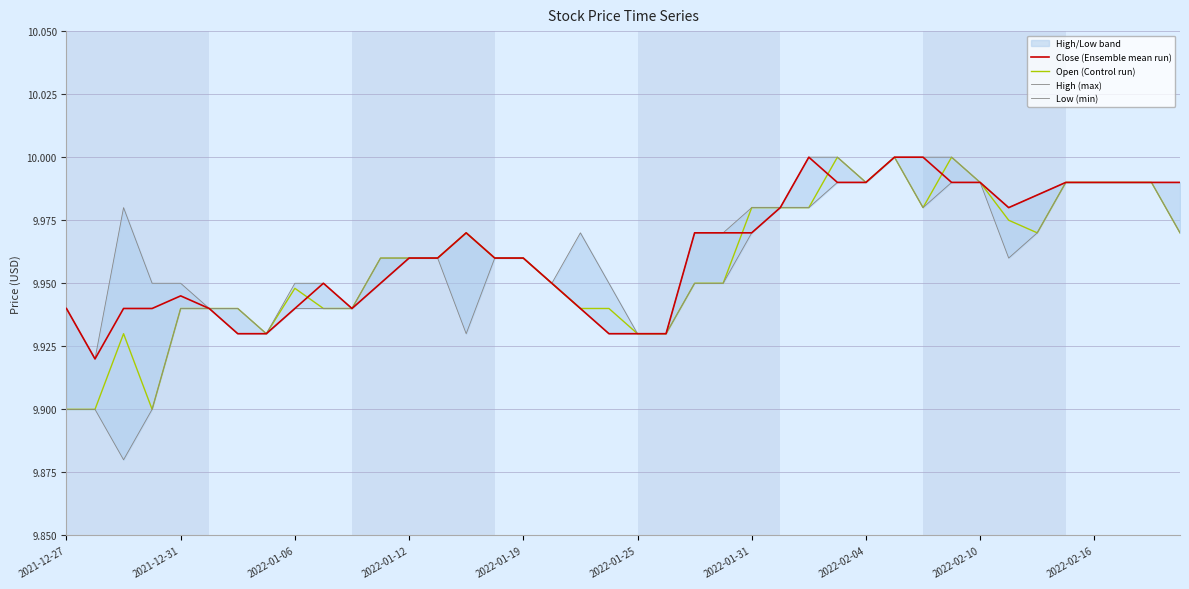

What is the minimum value for Open (Control run)?

9.9